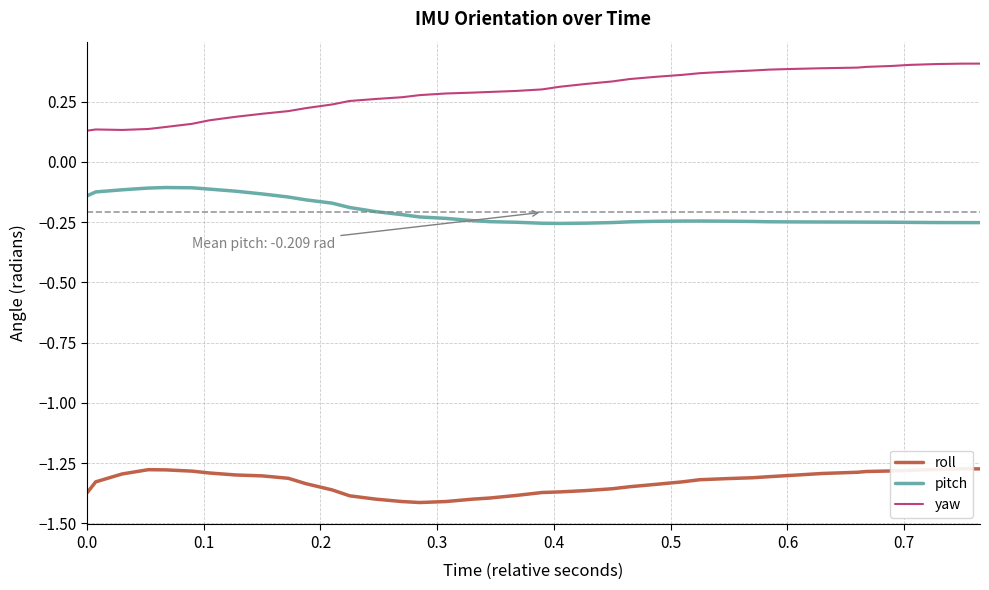

True or false: pitch and yaw intersect in this chart.

False